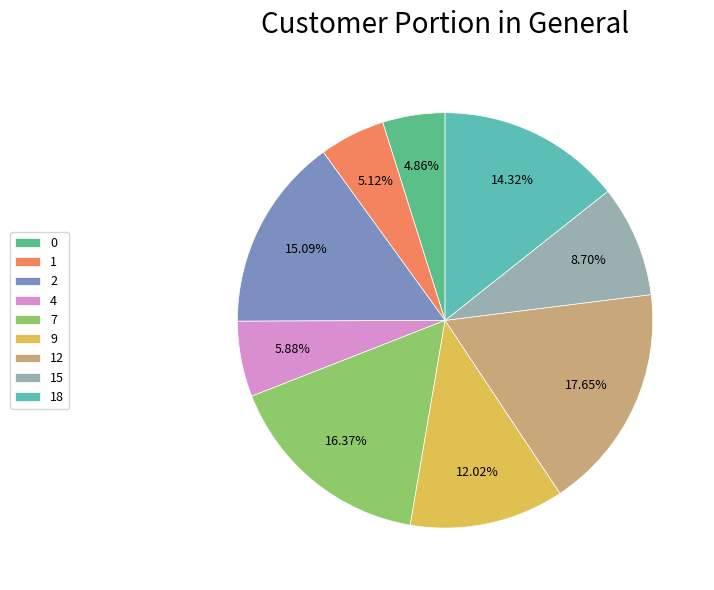

Count the number of slices in the pie.

9